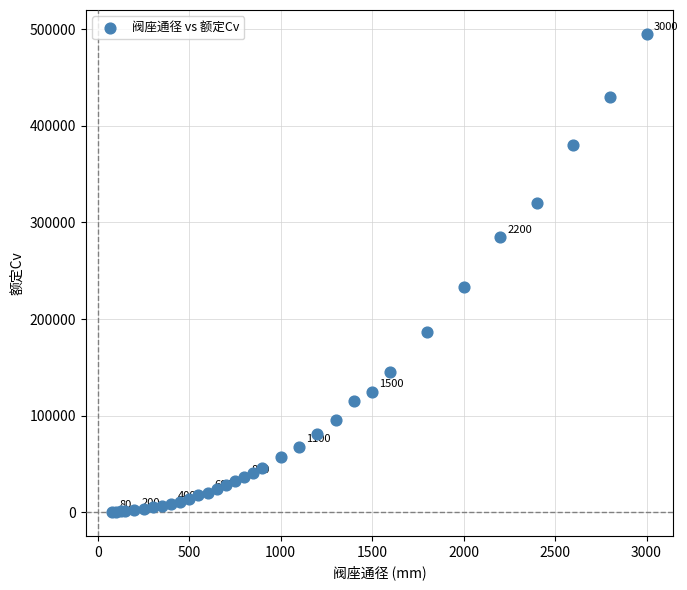

What Y value in the scatter plot is closest to 247660?

233000